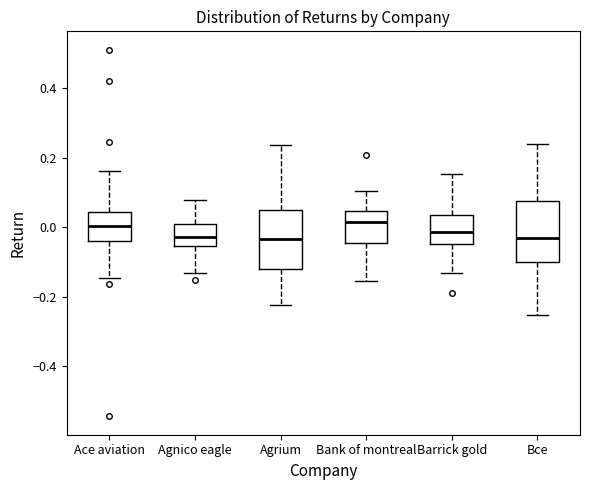

Where does the lower whisker of the box for Bank of montreal end on the y-axis? The values are not printed on the chart, so give them approximately, as read against the axis.

-0.16